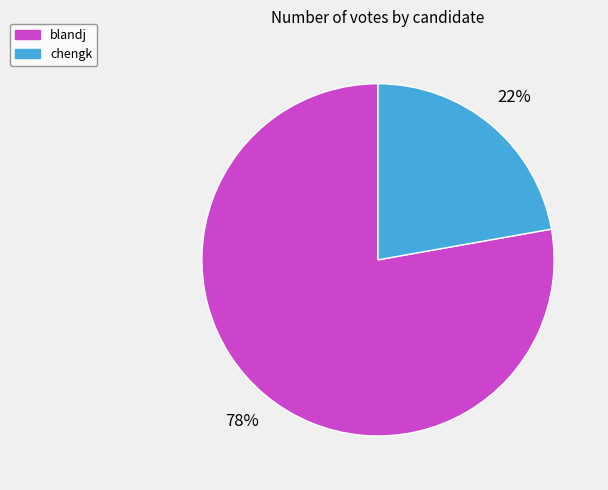

To the nearest percent, what percentage of the pie is chengk?

22%